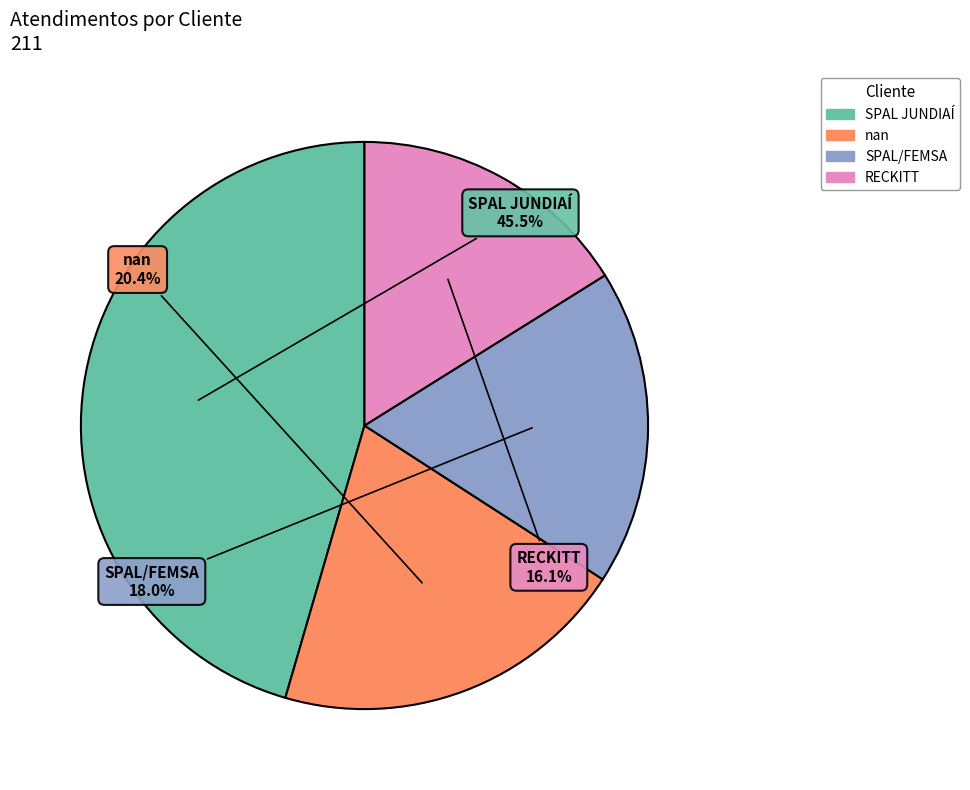

What percentage is the nan slice, to the nearest percent?

20%